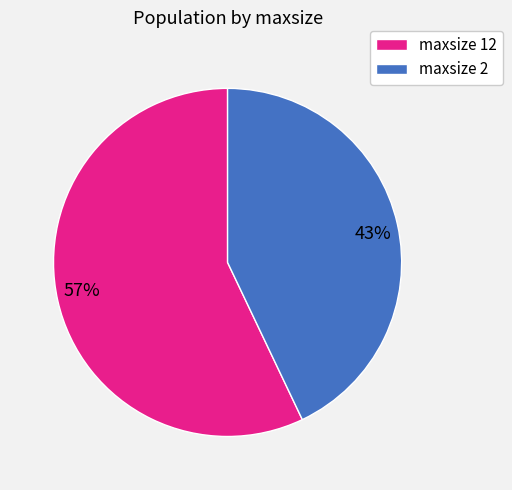

What is the ratio of the value at 43% to the value at 57%?

0.8